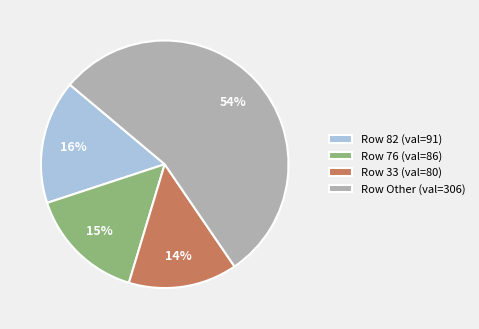

Which category has the biggest portion of the pie?

Row Other (val=306)